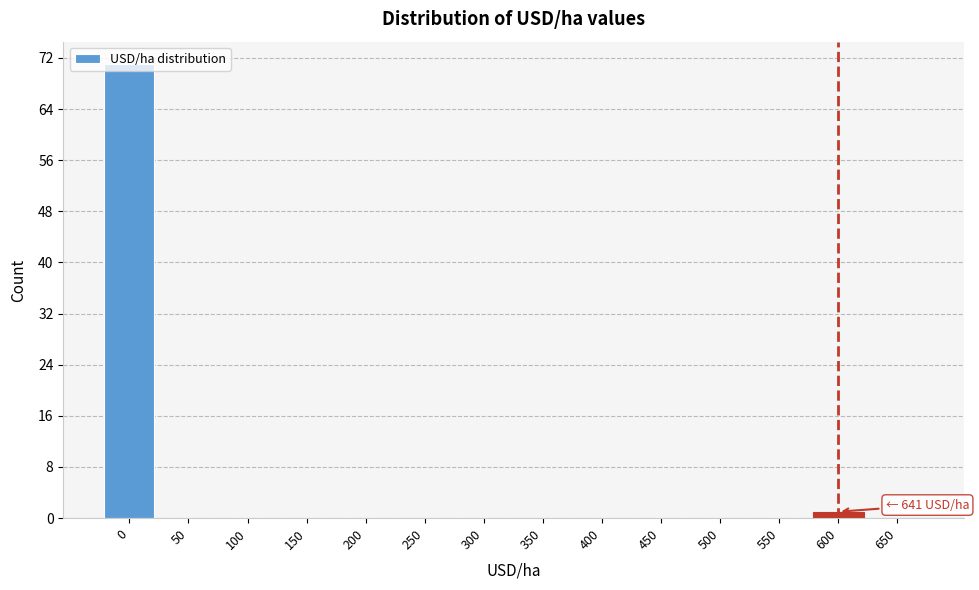

What is the sum of all values?

72